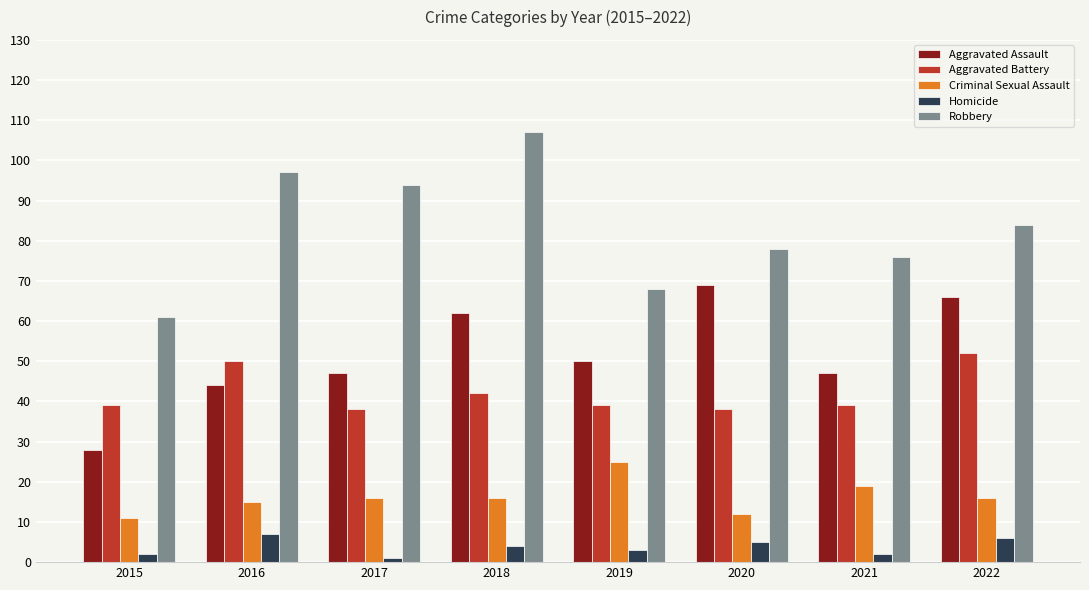

Which series changed the most between 2016 and 2021?

Robbery